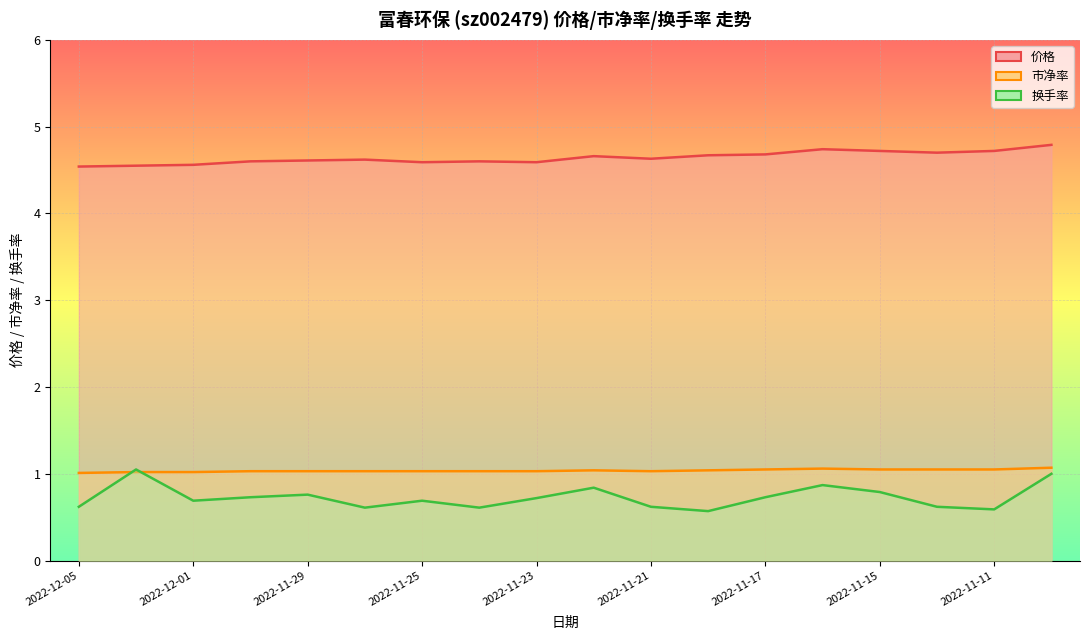

What is the smallest value displayed?

0.6